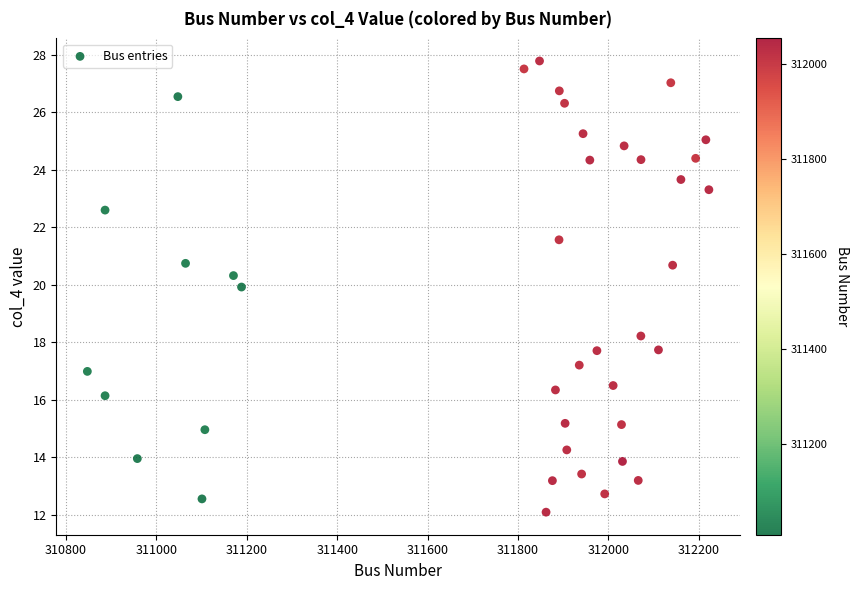

What is the range of Y values (max minus min)?

15.7